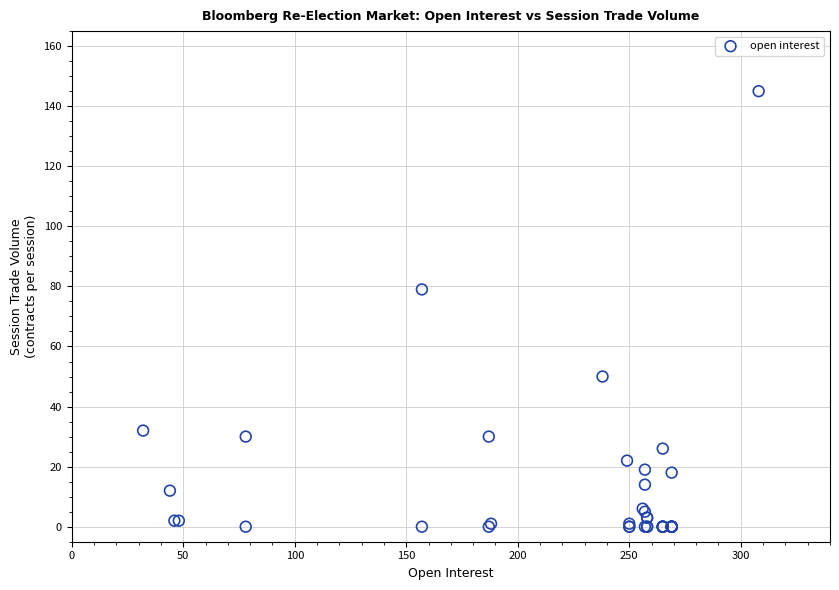

What Y value in the scatter plot is closest to 72?

79